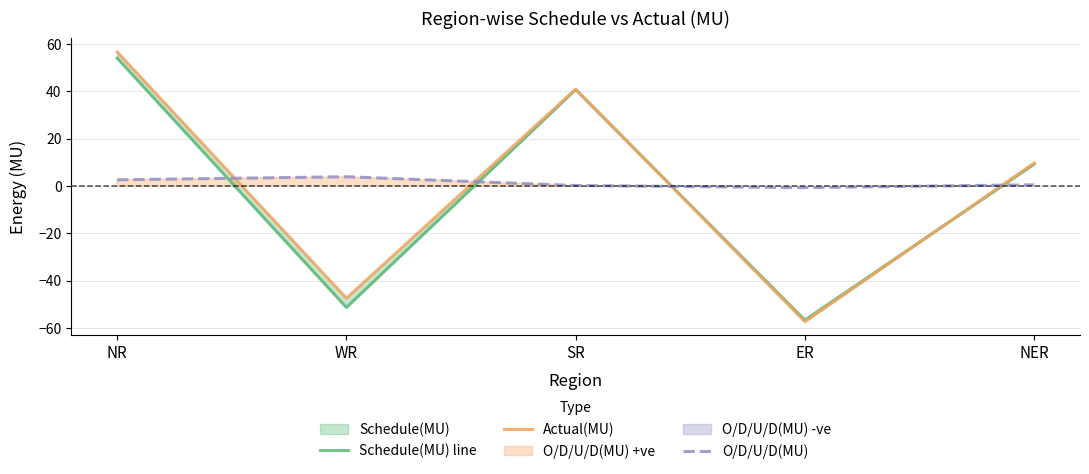

Reading left to right, what are all the values shown in this chart?

Schedule(MU) line: 54.0	-51.3	40.7	-56.6	9.2
Actual(MU): 56.6	-47.4	40.9	-57.3	9.7
O/D/U/D(MU): 2.6	3.9	0.2	-0.7	0.5